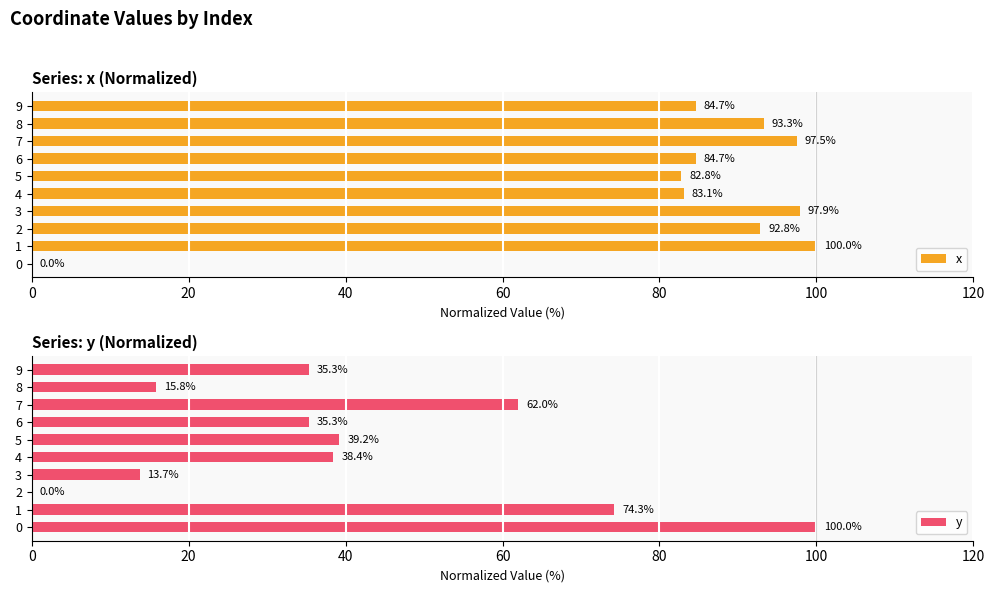

How many data points in x are above 92?

5